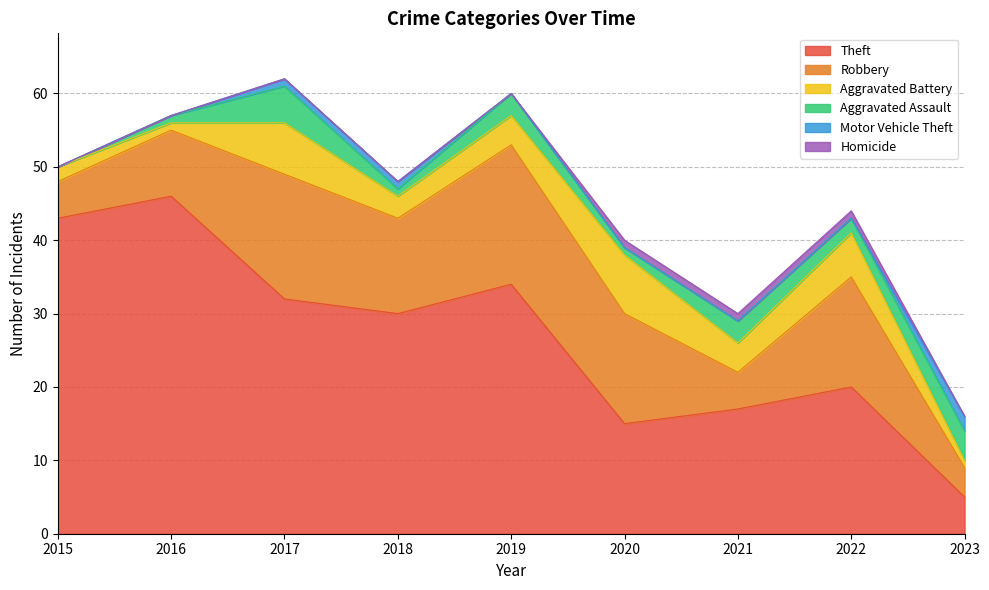

Is it true that Motor Vehicle Theft equals 0 at 2022?

True